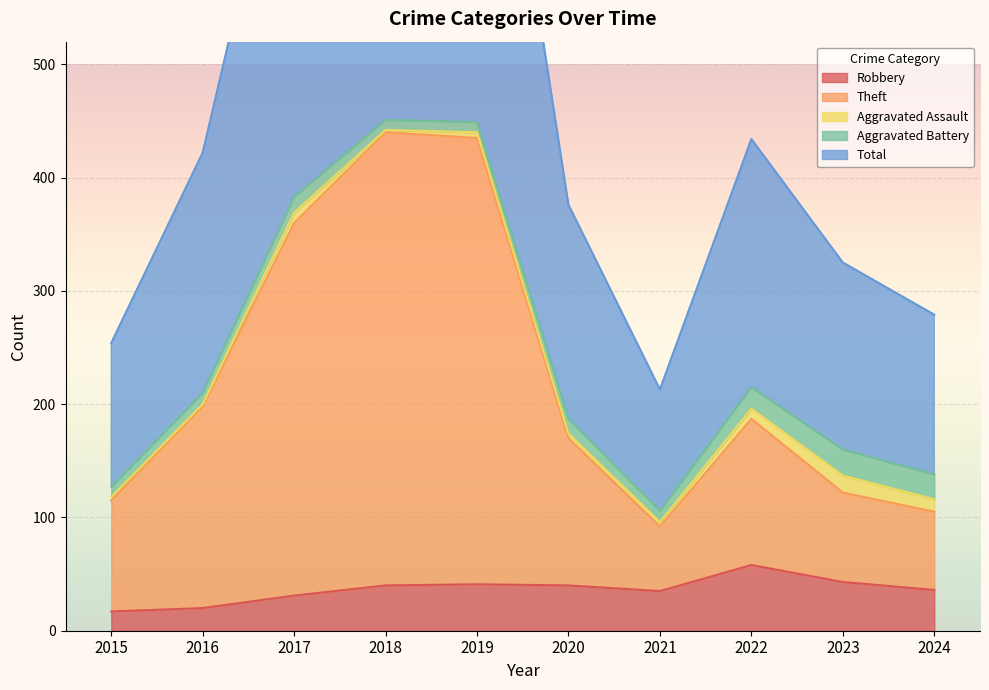

True or false: Robbery and Total cross at least once.

False